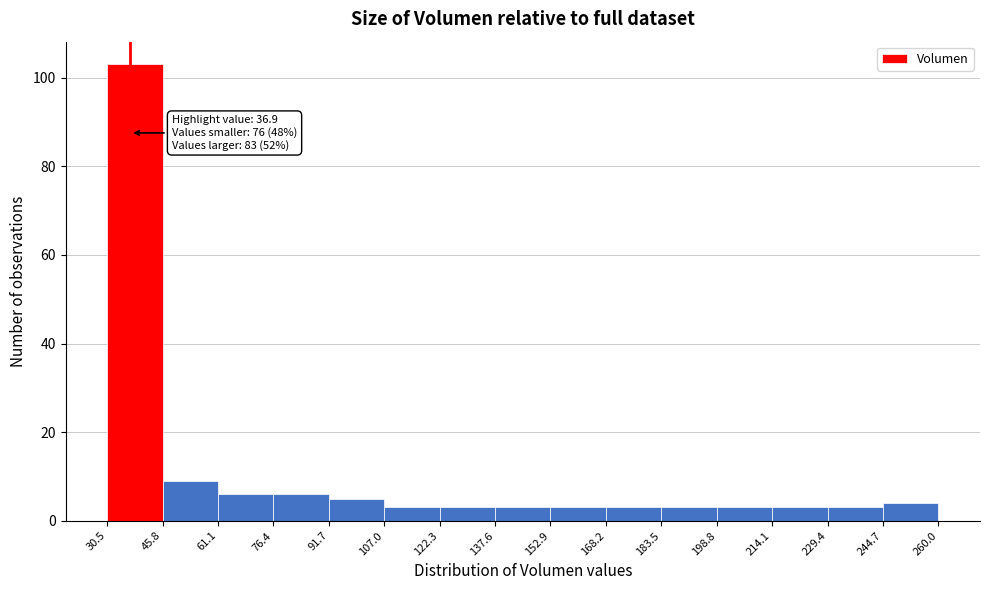

Over which range of the x-axis is the bar tallest?

30.5 to 45.8